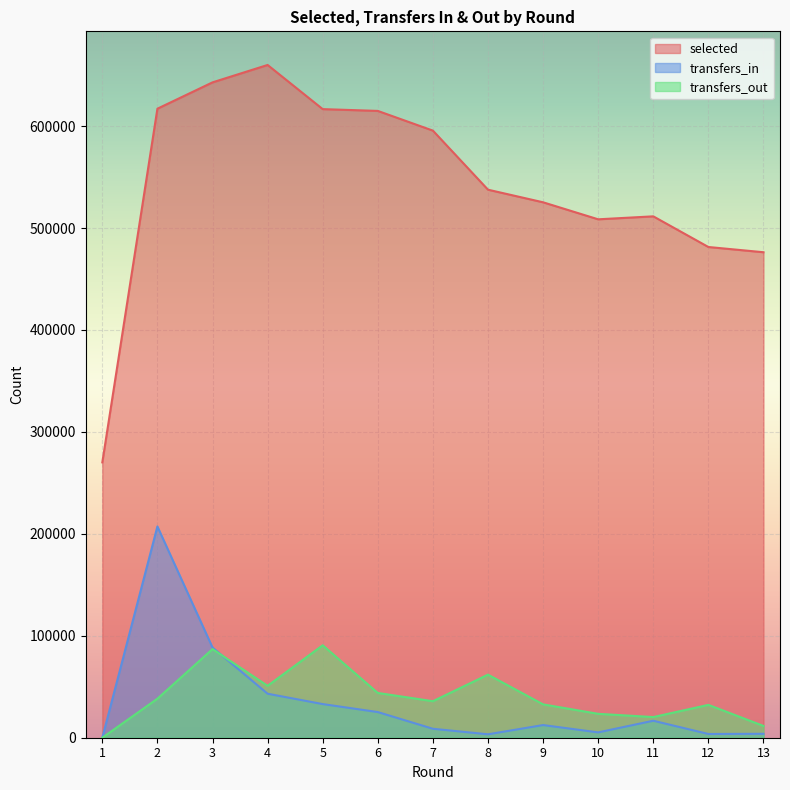

What is the value of the transfers_out point at the 2nd from the left?

38302